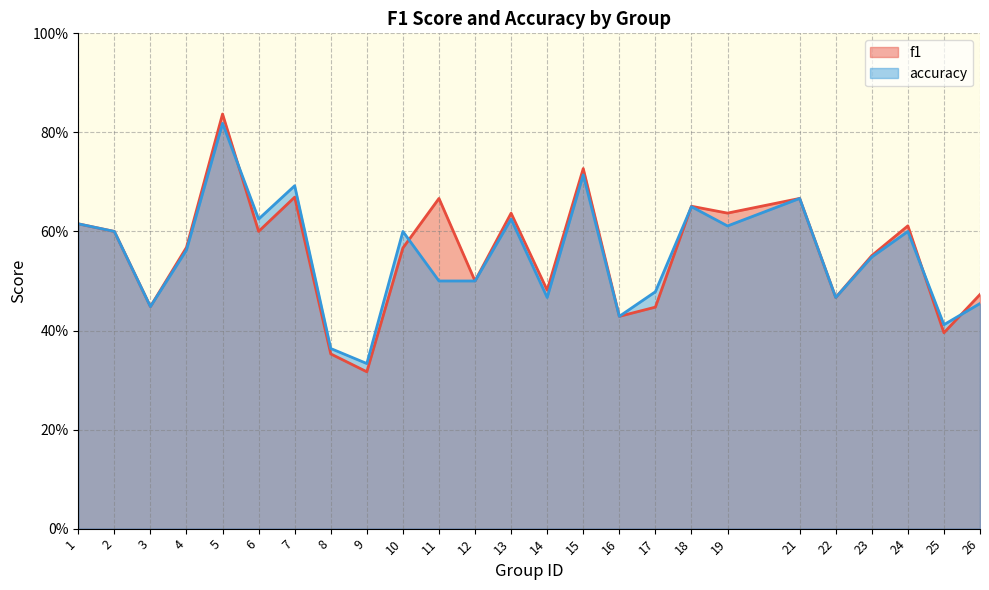

What is the smallest value displayed?

0.3